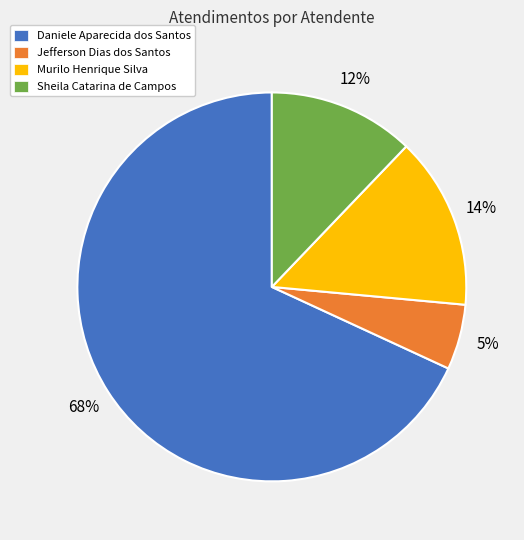

To the nearest percent, what is the difference between the Murilo Henrique Silva and Sheila Catarina de Campos slice percentages?

2%